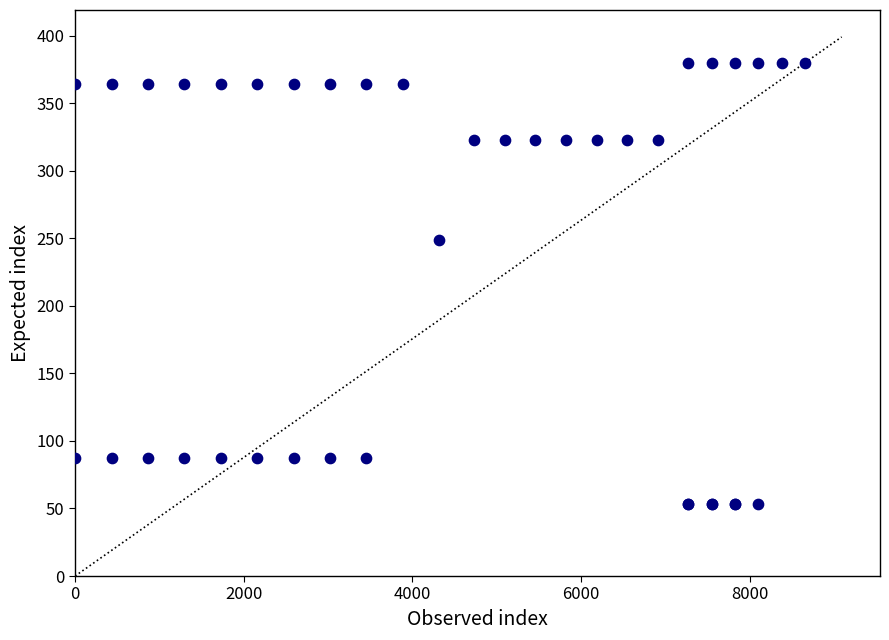

What Y value in the scatter plot is closest to 216?

249